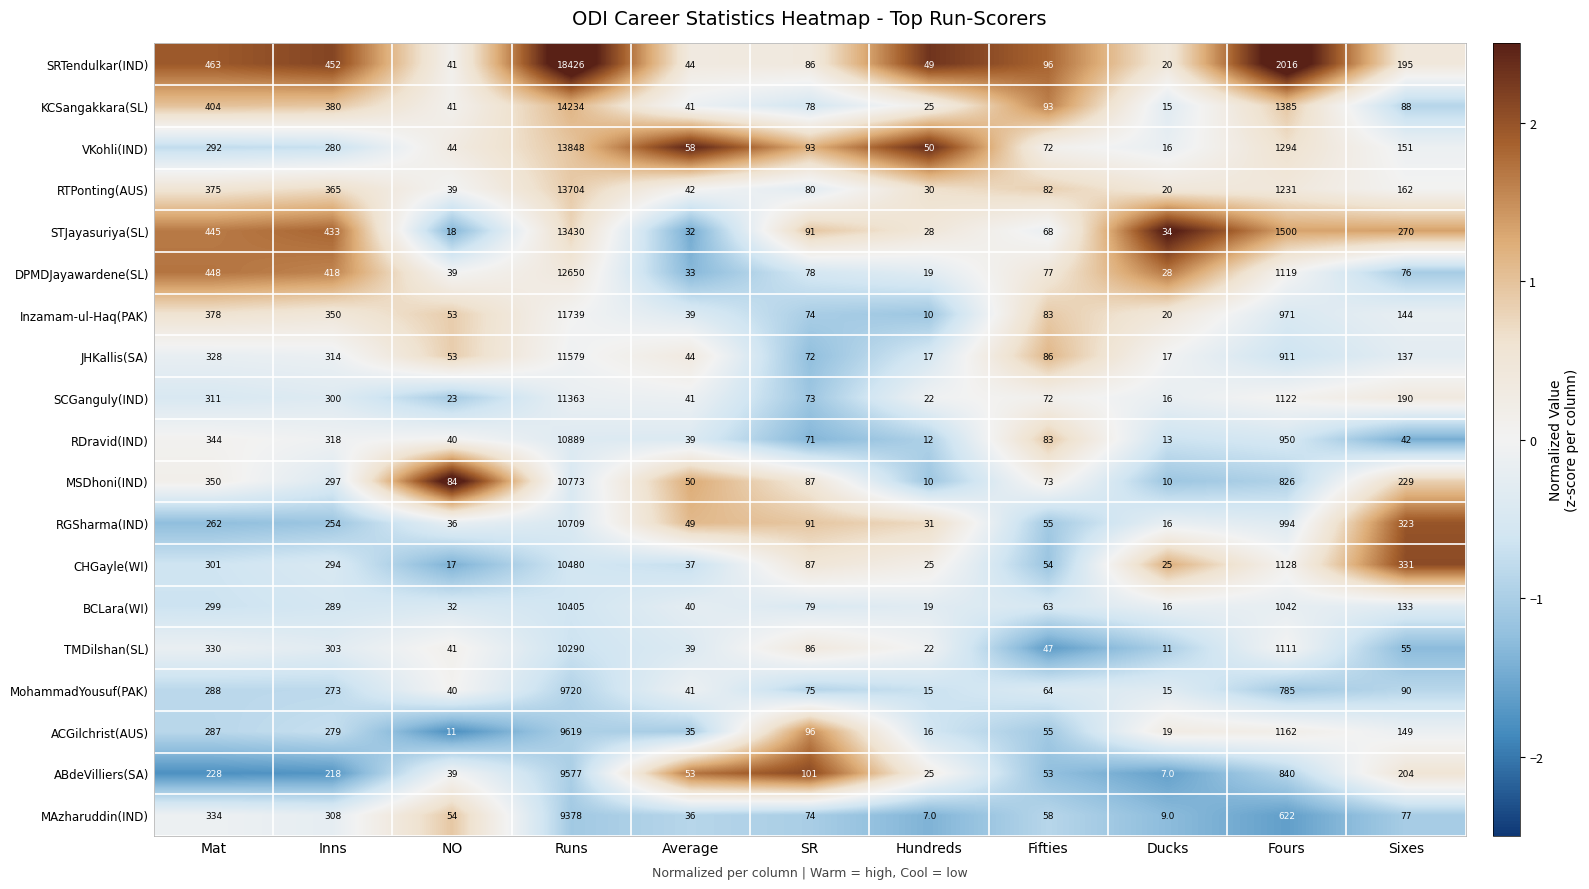

At which label is RTPonting(AUS) closest to 6862?

Fours